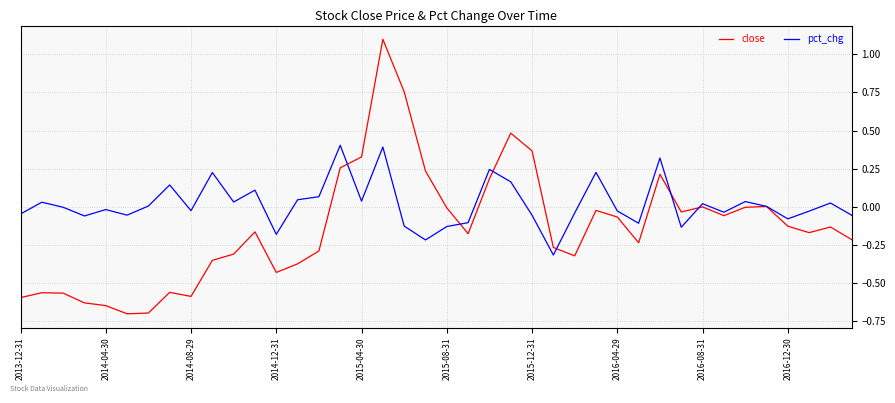

How many categories are shown in the chart?

40